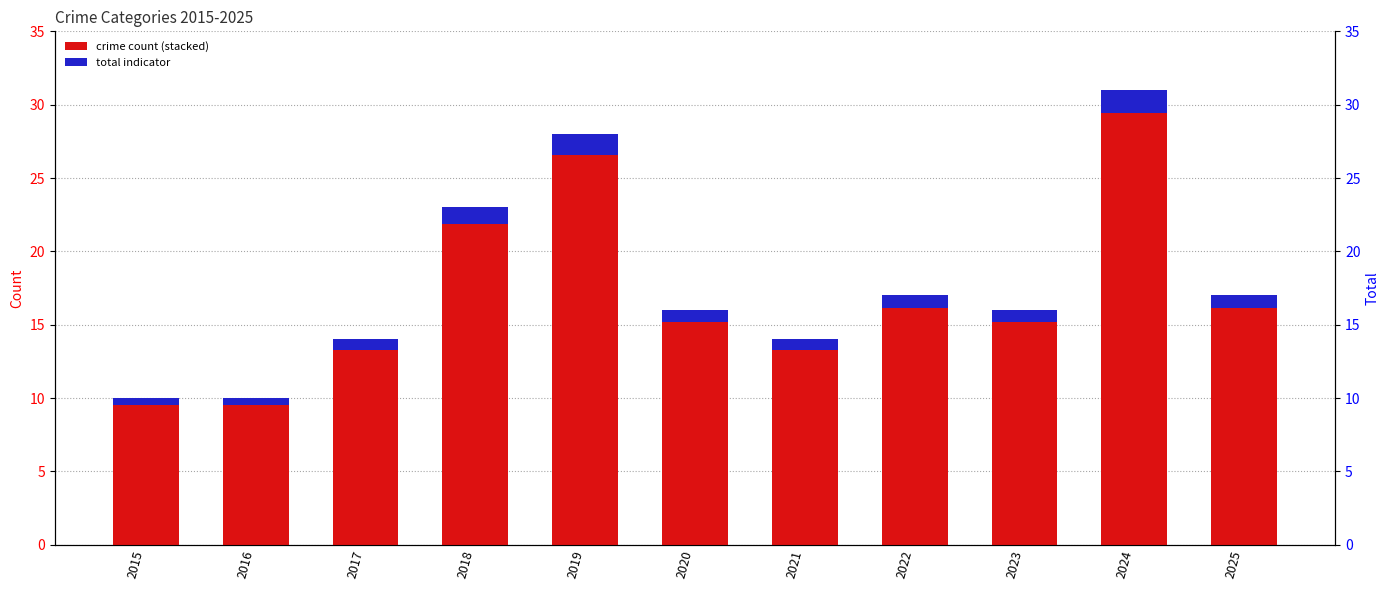

How many Criminal Sexual Assault values are between 0 and 1?

9